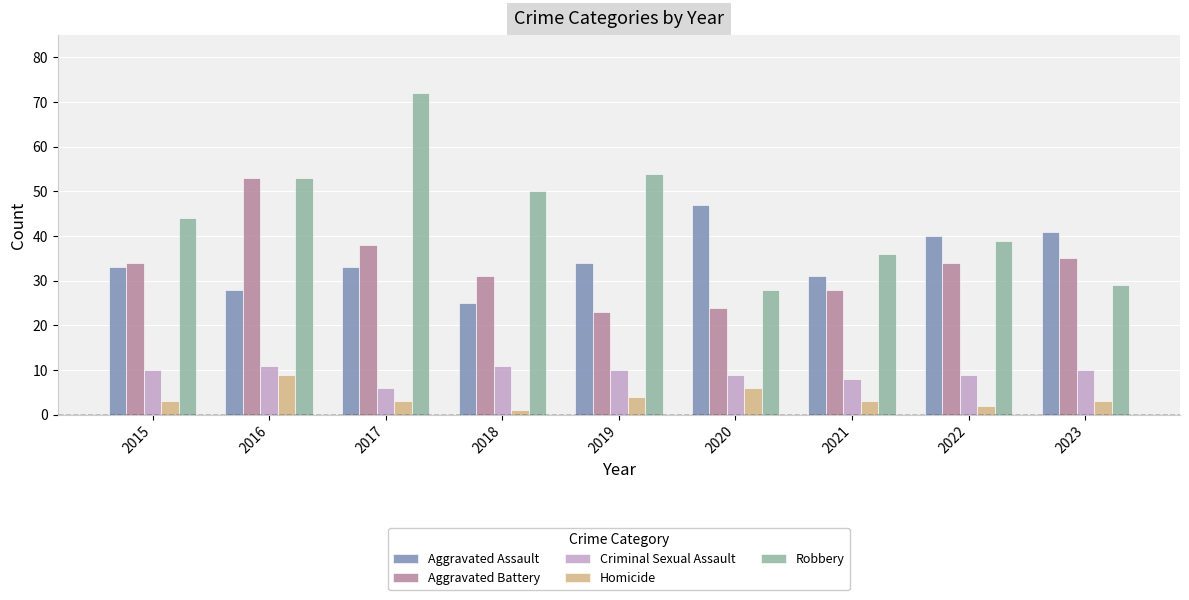

Rank the series by their maximum value, from lowest to highest.

Homicide, Criminal Sexual Assault, Aggravated Assault, Aggravated Battery, Robbery